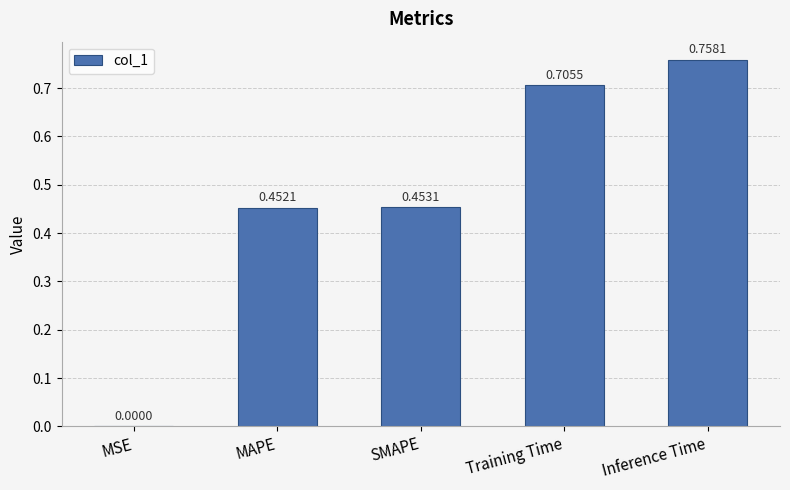

Between Training Time and MSE, which is larger?

Training Time